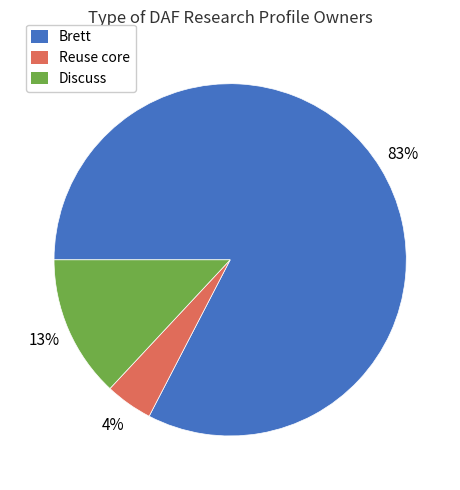

How many slices are in this pie chart?

3